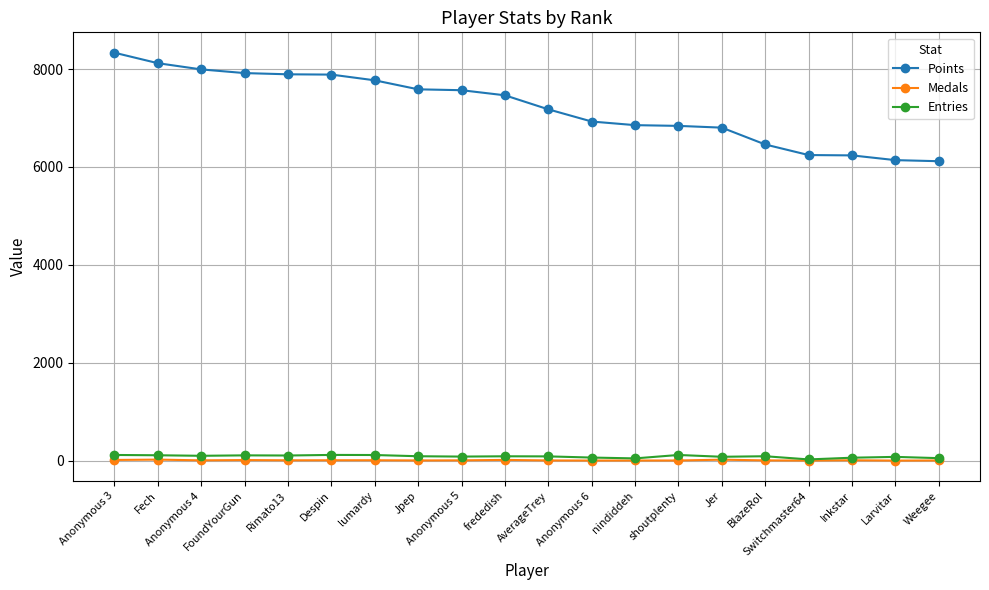

Count the number of categories in the chart.

20